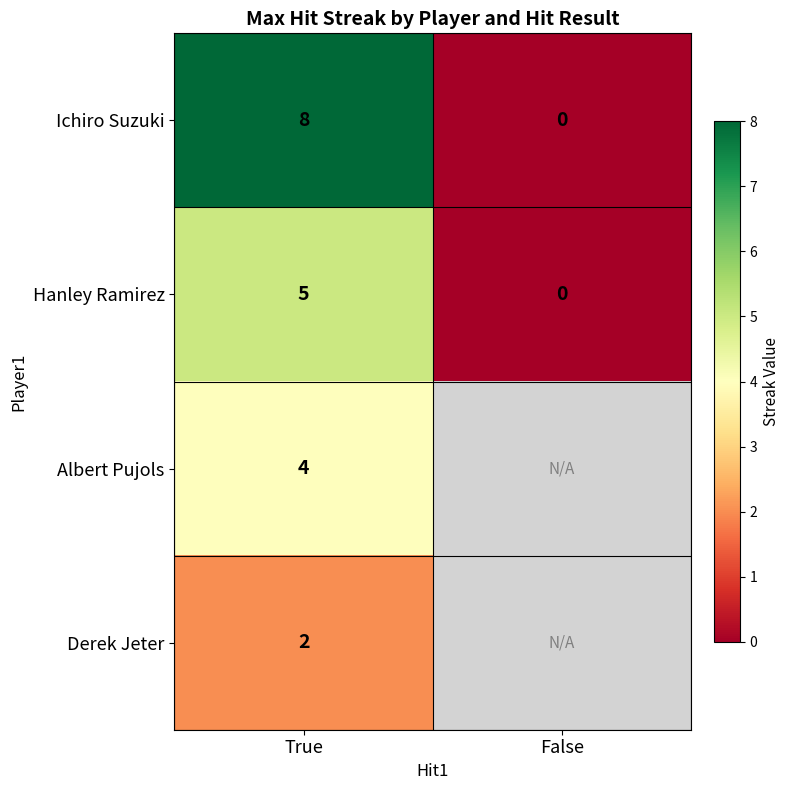

Is the value of Albert Pujols at True greater than the value of Hanley Ramirez at False?

Yes